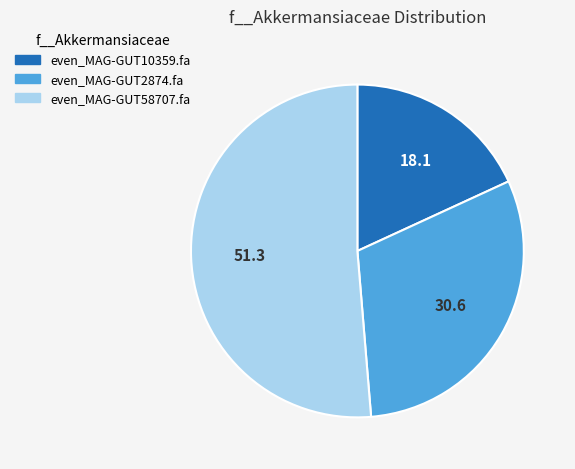

The even_MAG-GUT10359.fa slice represents 9% of the pie. True or false?

False